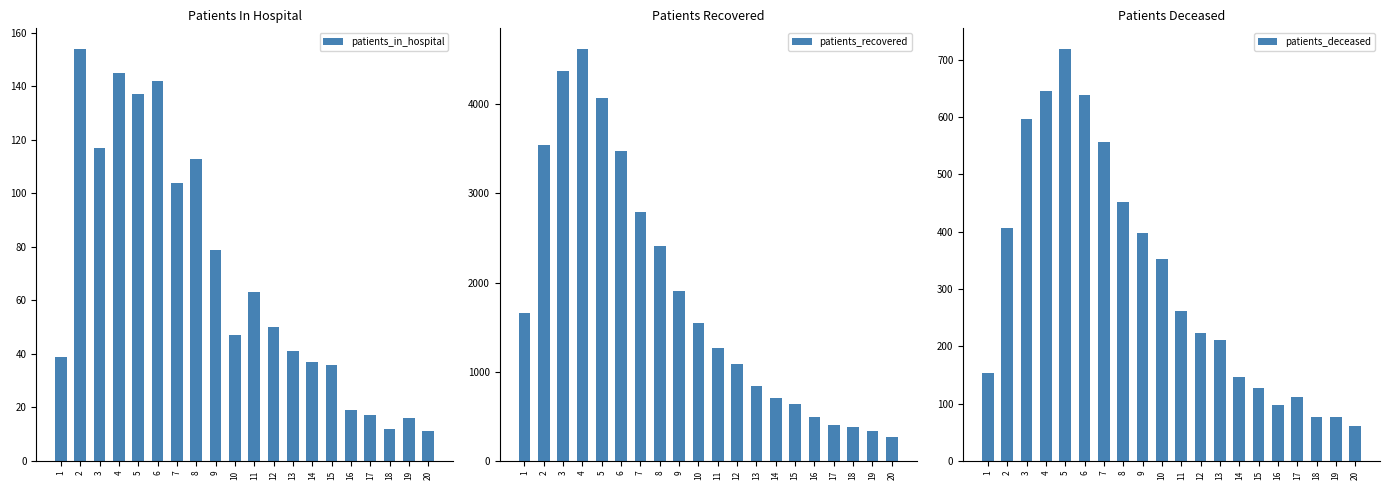

Which series has the largest total across all categories?

patients_recovered